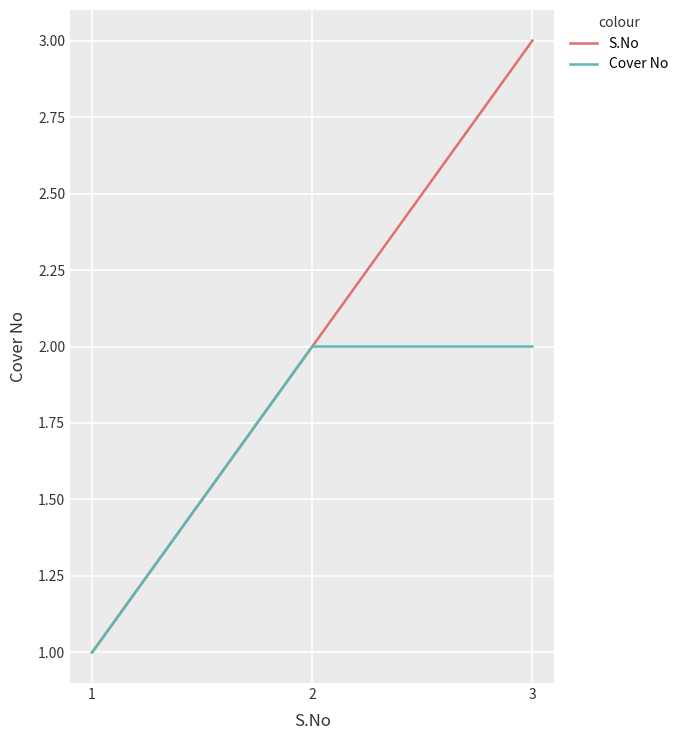

What is the maximum value for S.No?

3